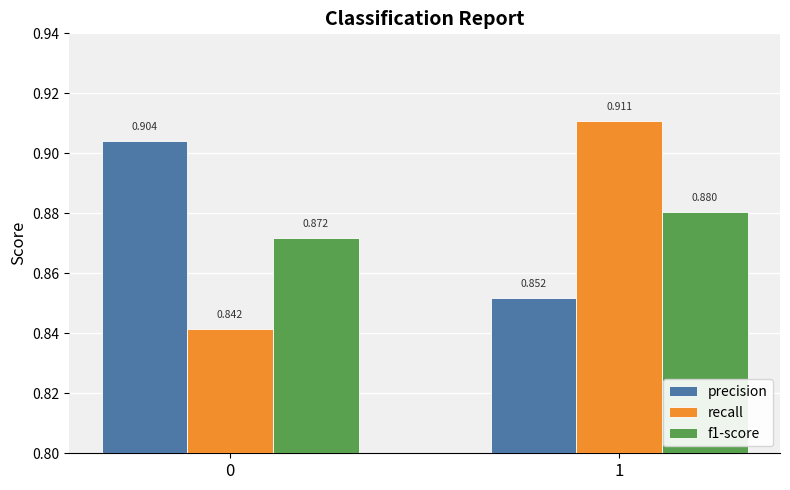

Which series has the largest total across all categories?

precision